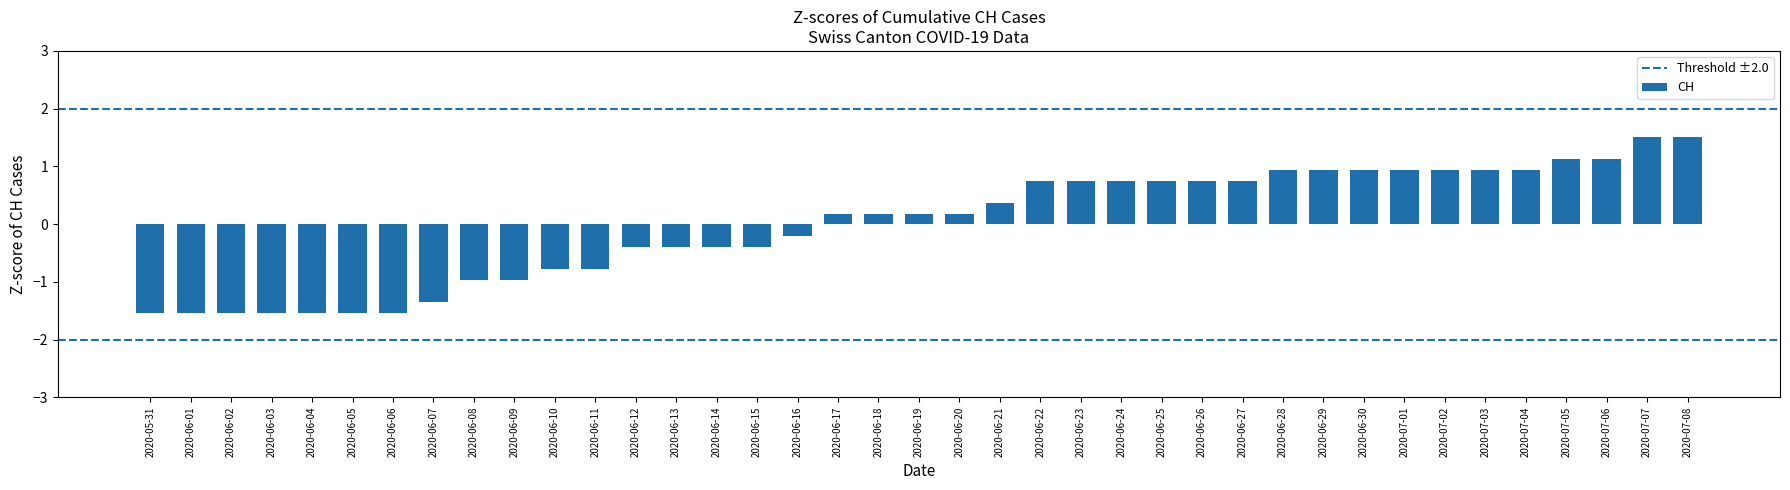

What is the difference between the values at 2020-07-07 and 2020-06-07?

2.9